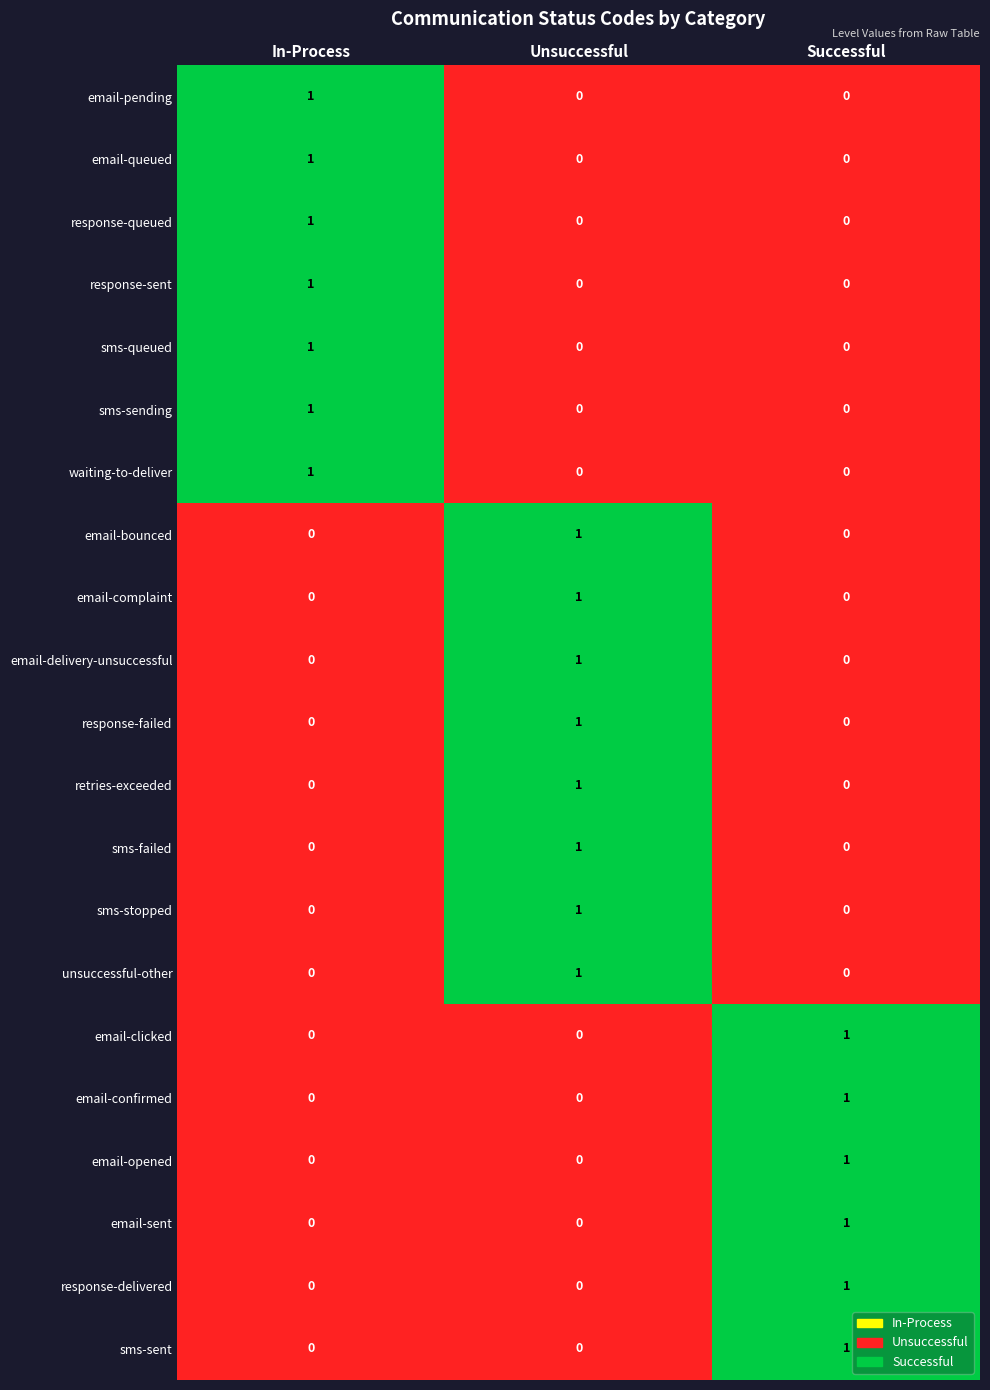

At which category is the sum across all series the highest?

Unsuccessful